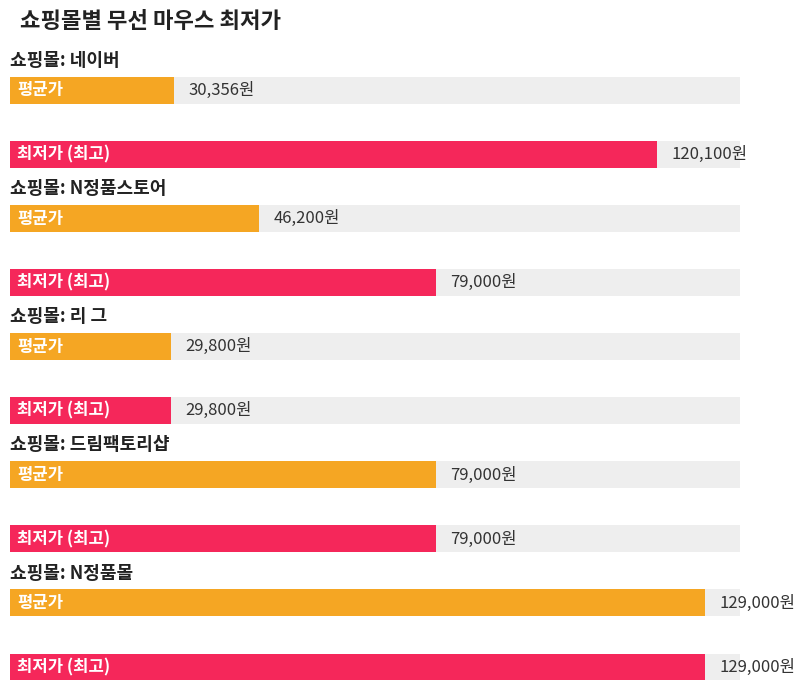

How many bars are there in each group?

2